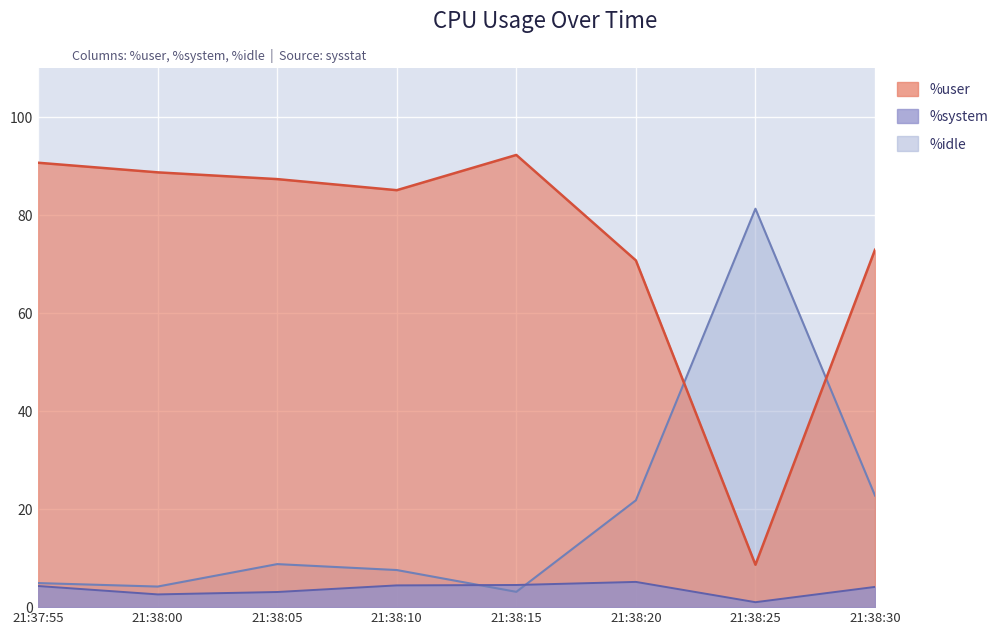

What are all the series names shown in the legend?

%user, %system, %idle